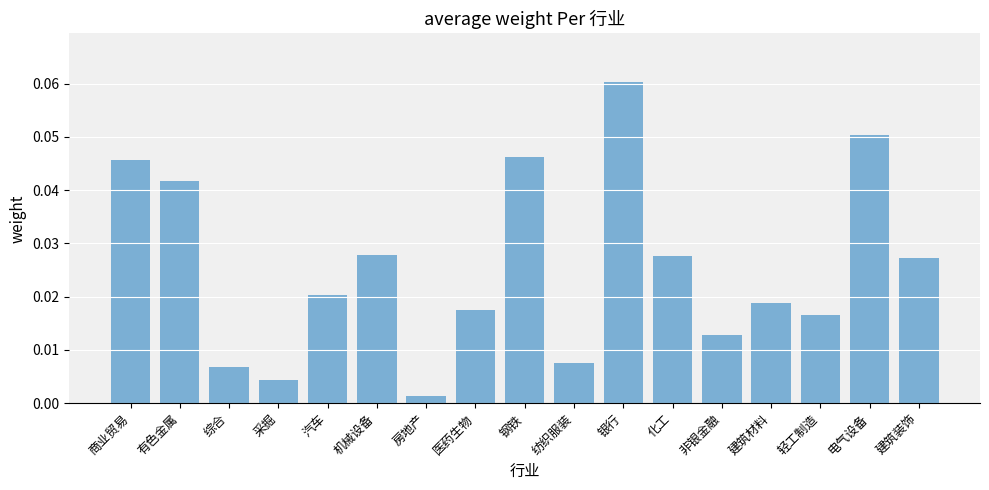

Which has a higher value, 机械设备 or 房地产?

机械设备